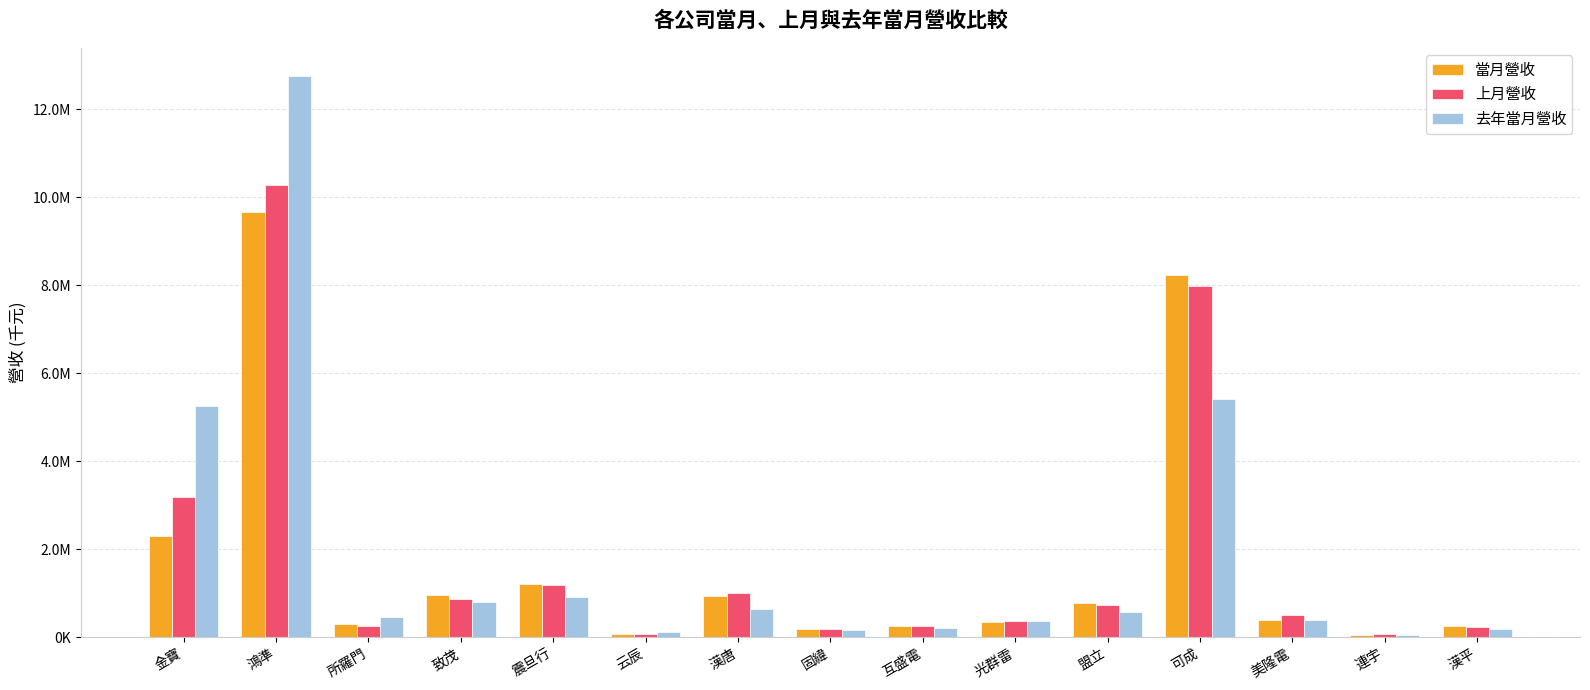

Are the bars grouped side by side (vs. stacked)?

Yes